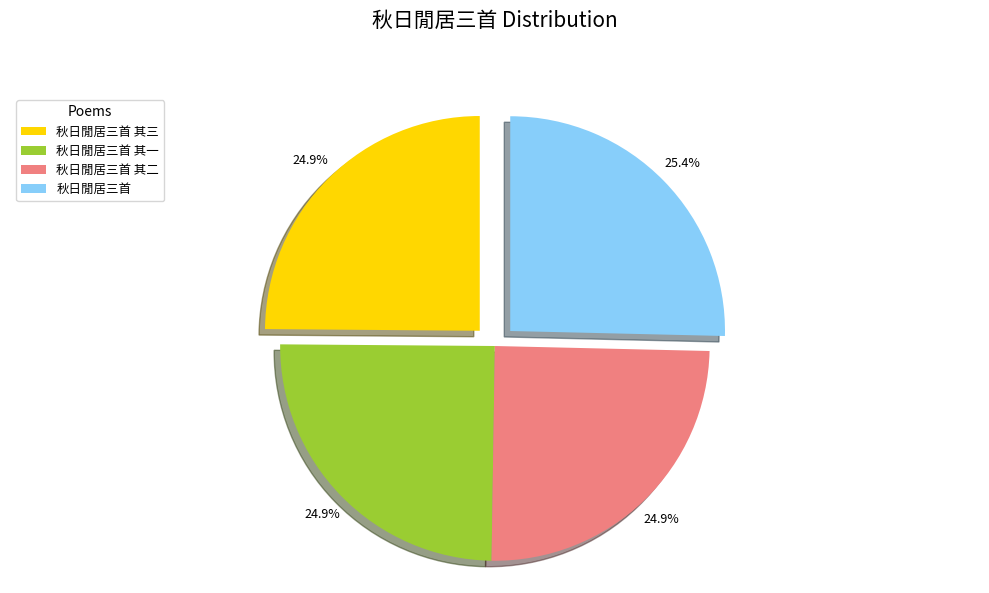

To the nearest percent, what percentage of the pie is 秋日閒居三首 其二?

25%